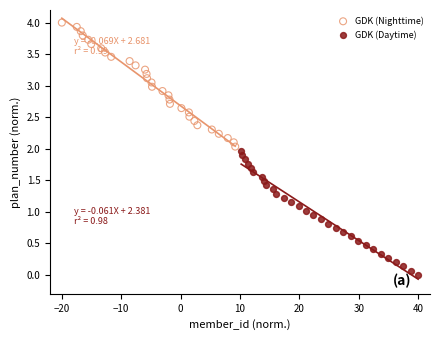

Which series contains the lowest Y value?

GDK (Daytime)